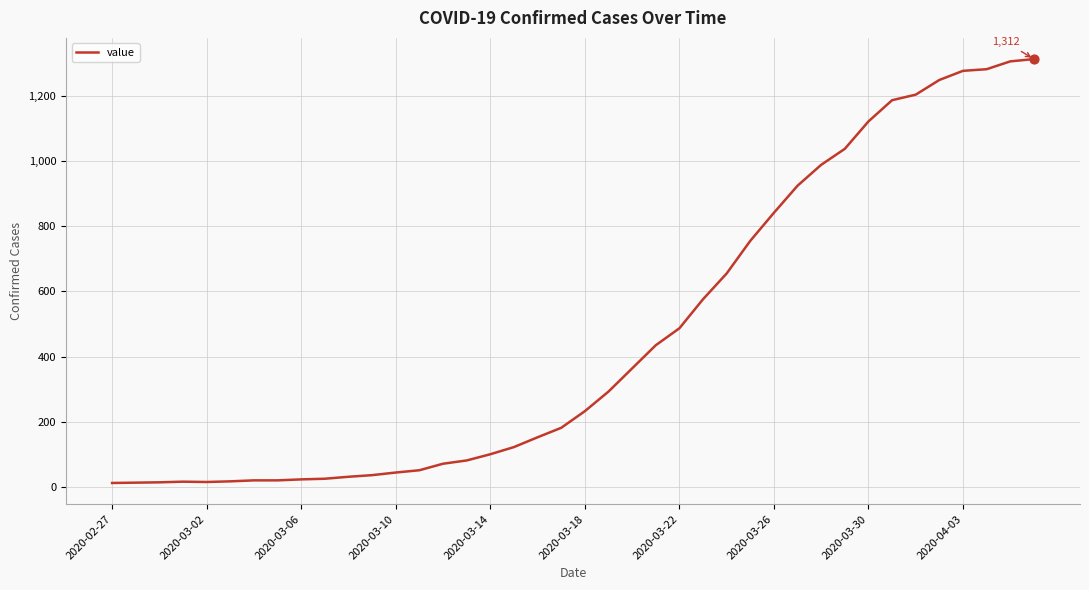

What is the maximum value shown in the chart?

1312